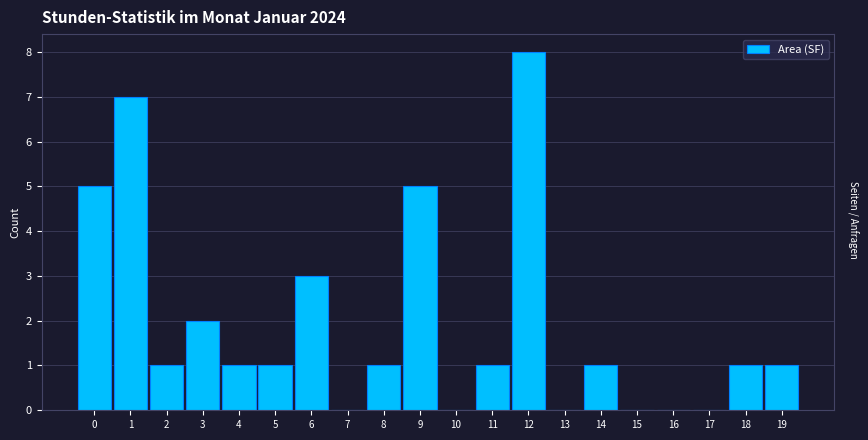

Reading left to right, what are all the values shown in this chart?

0=5	1=7	2=1	3=2	4=1	5=1	6=3	7=0	8=1	9=5	10=0	11=1	12=8	13=0	14=1	15=0	16=0	17=0	18=1	19=1